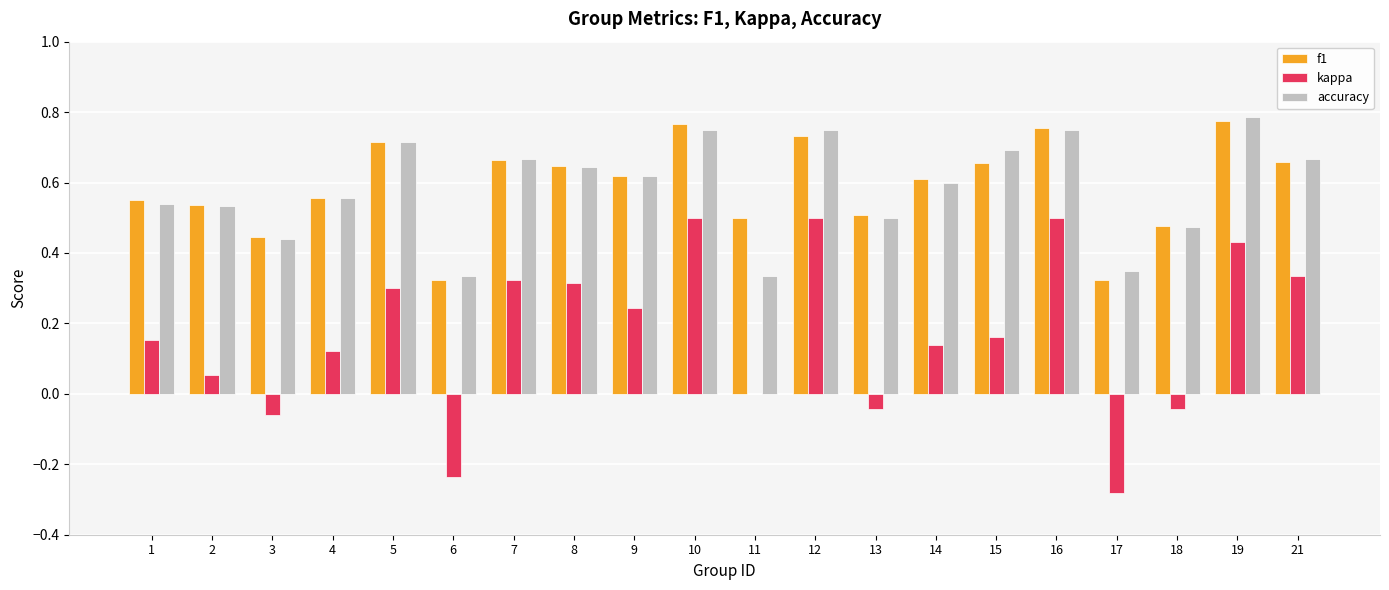

Between 9 and 18, which series saw the biggest shift?

kappa